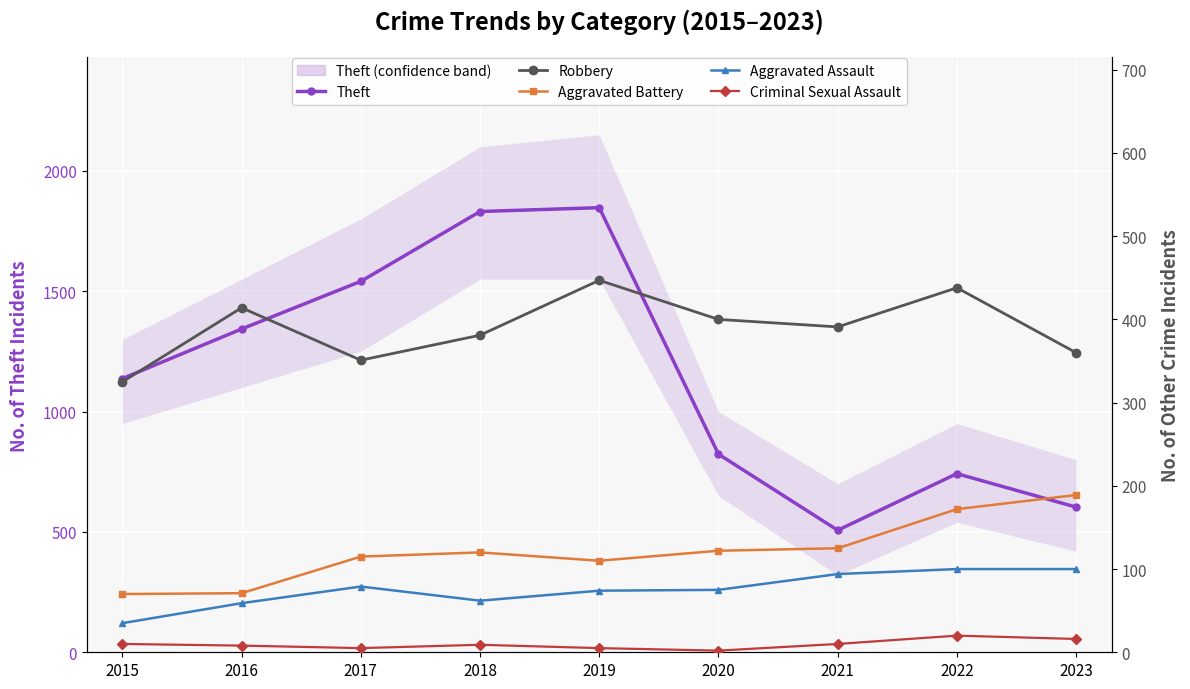

True or false: Robbery and Theft cross at least once.

False